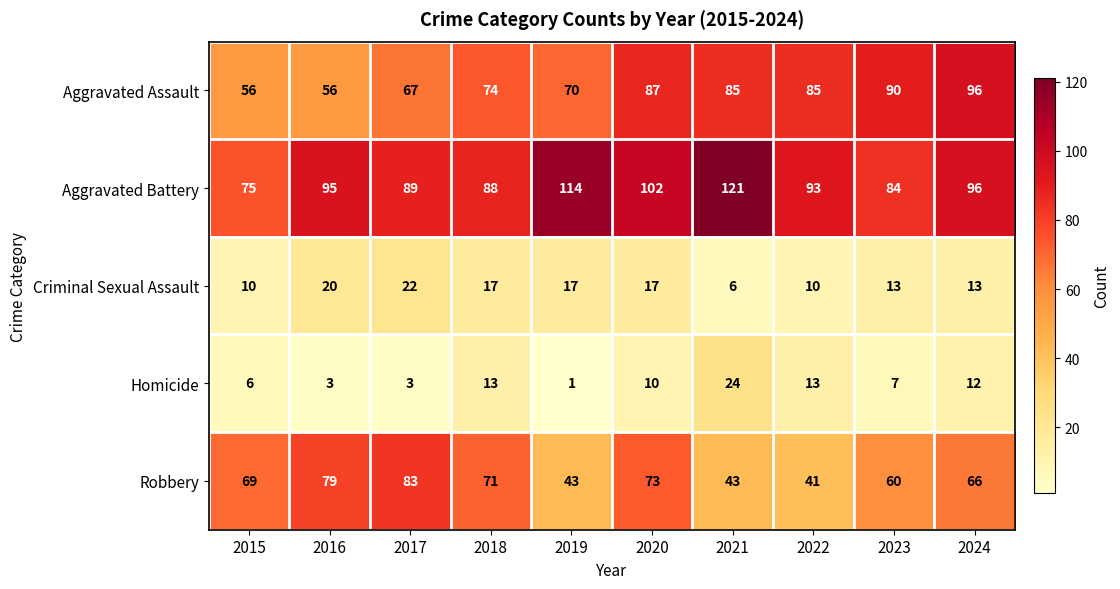

What is the minimum value shown in the chart?

1